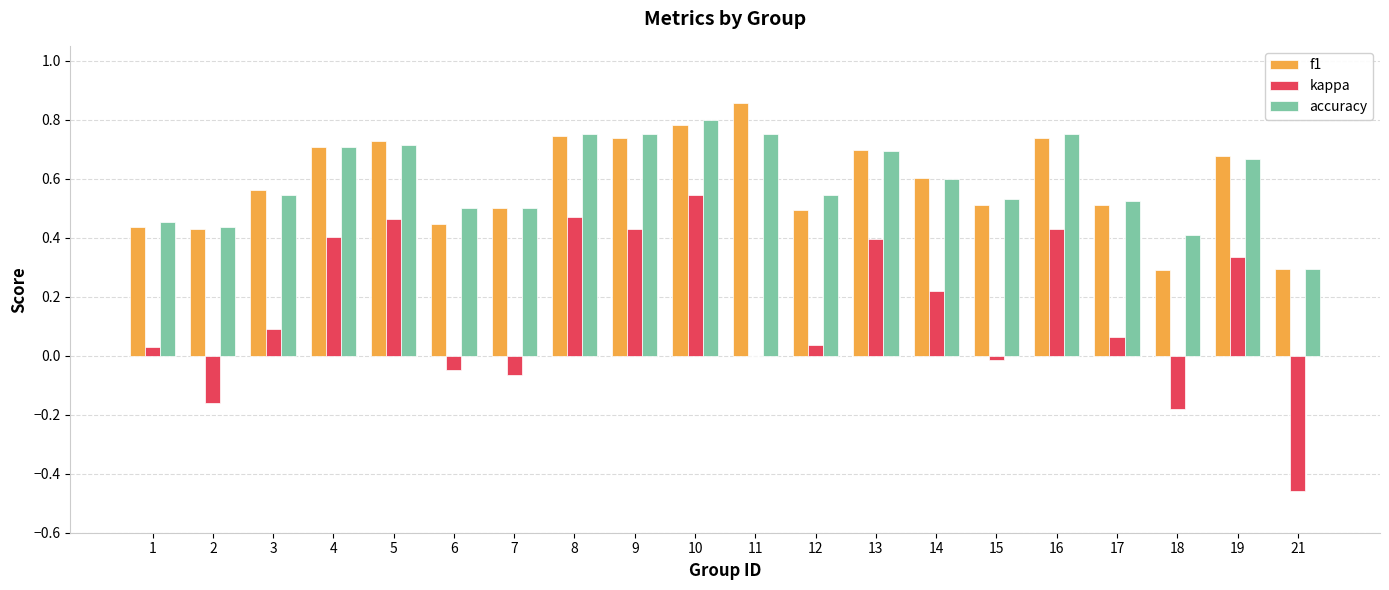

At which category does the chart reach its peak across all series?

11